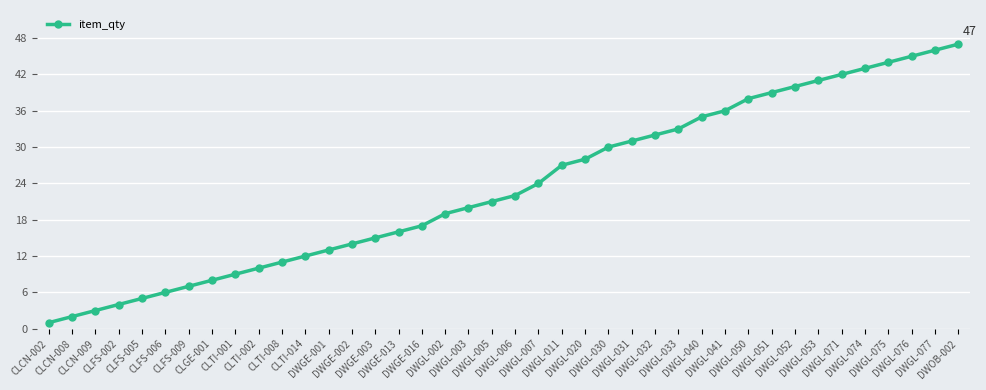

What is the difference between the second highest and second lowest values?

44